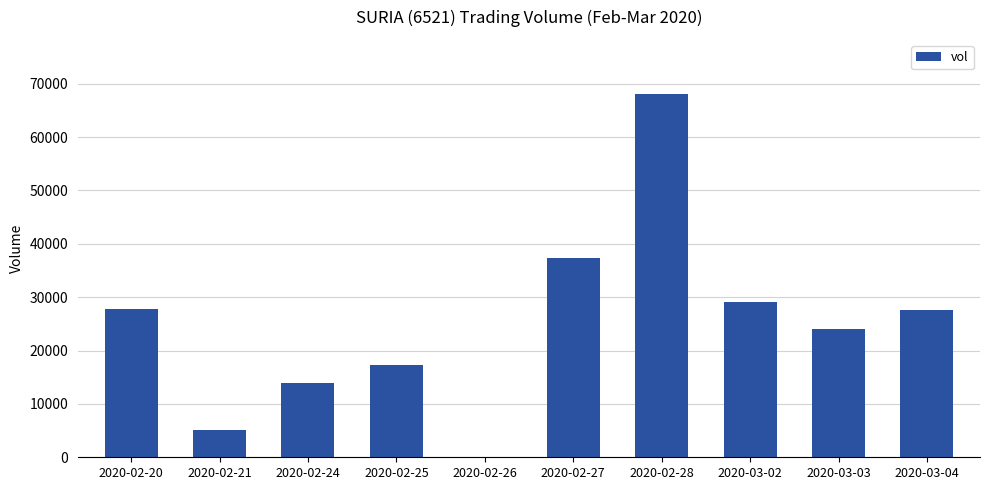

What is the maximum value shown in the chart?

68000